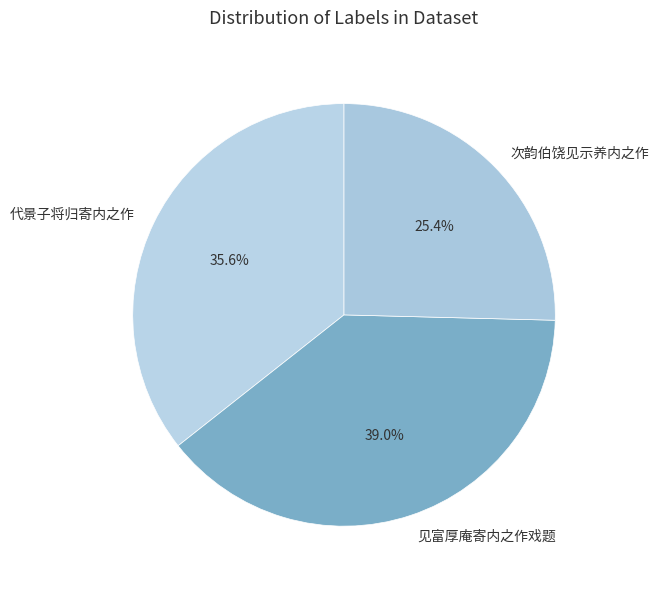

What percentage is the 代景子将归寄内之作 slice, to the nearest percent?

36%